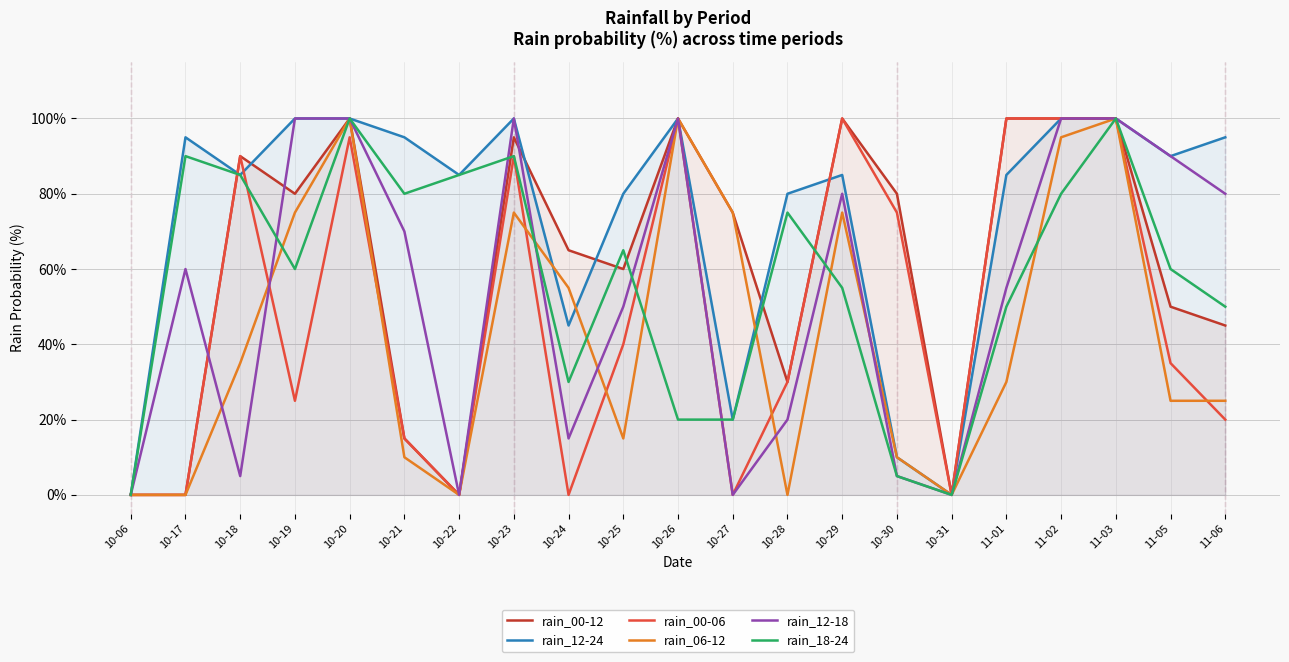

At which category does rain_00-12 reach its first local peak?

10-18